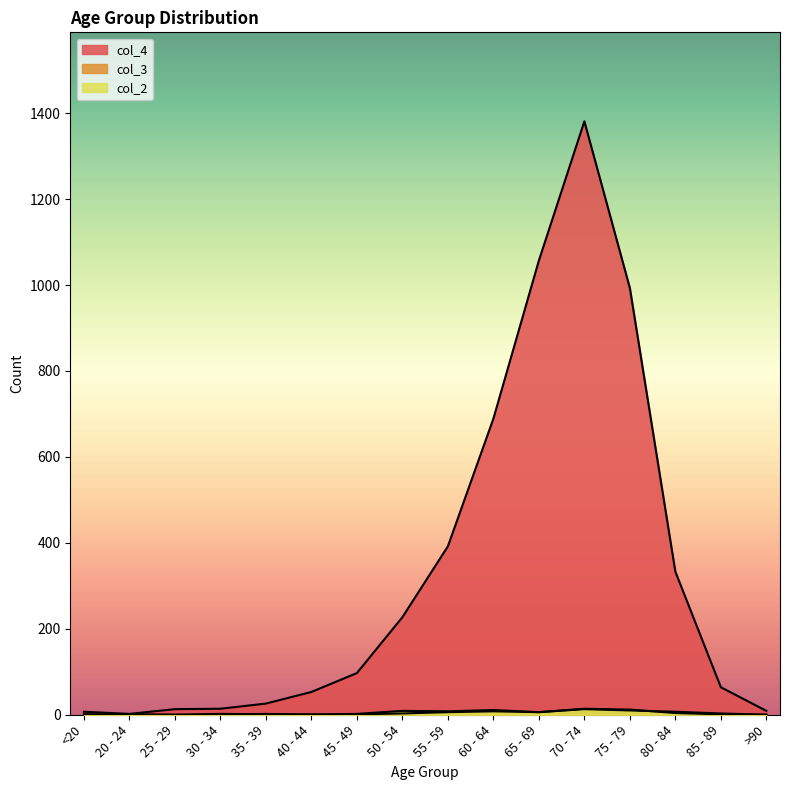

Between 40 - 44 and 85 - 89, which series saw the biggest shift?

col_4